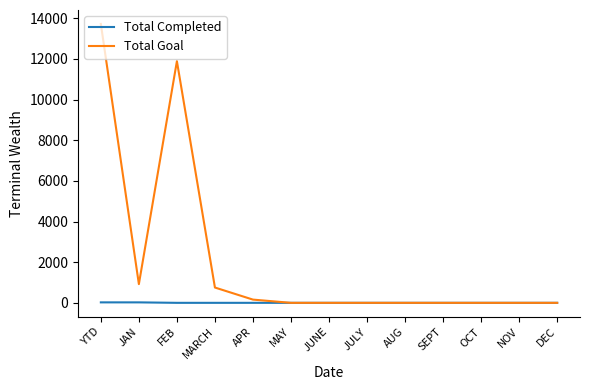

Which series has the widest spread of values?

Total Goal